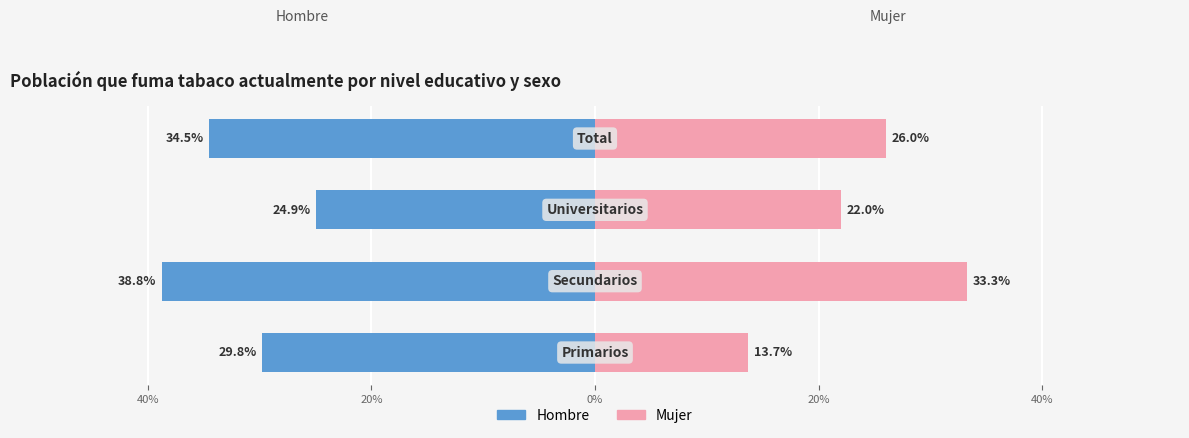

How many bars are there in each group?

2